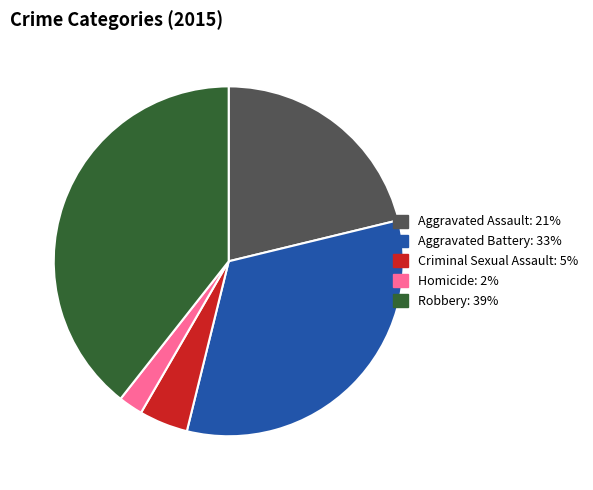

Count the number of slices in the pie.

5